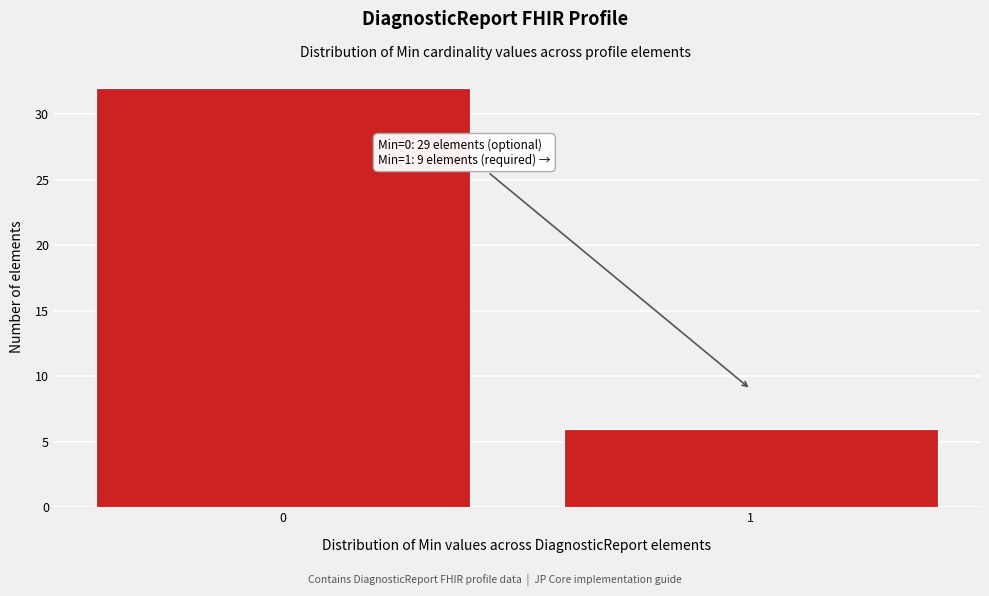

Reading left to right, what are all the values shown in this chart?

32	6